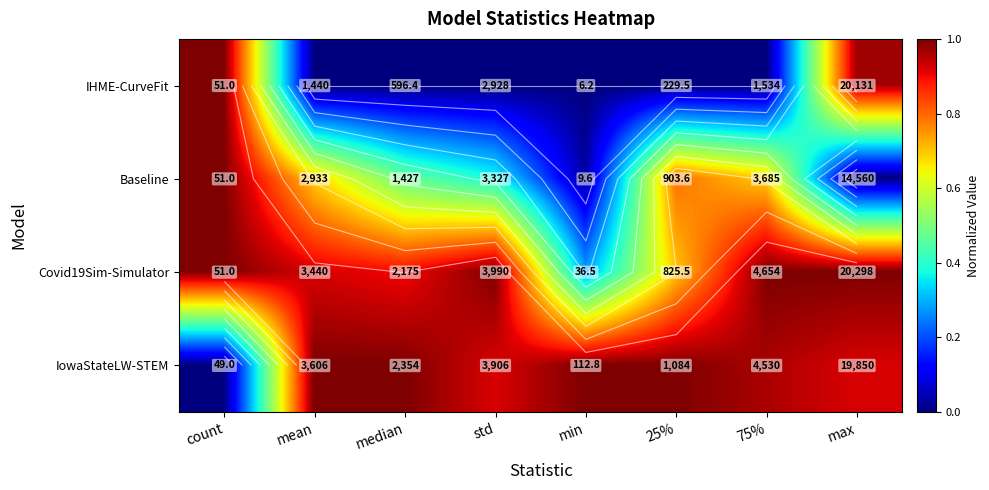

At how many categories does at least one series exceed 0?

8